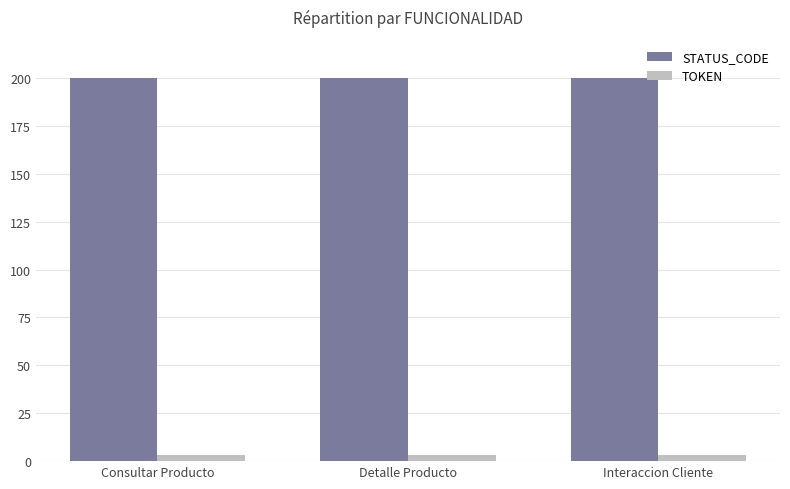

Which series has the largest total across all categories?

STATUS_CODE